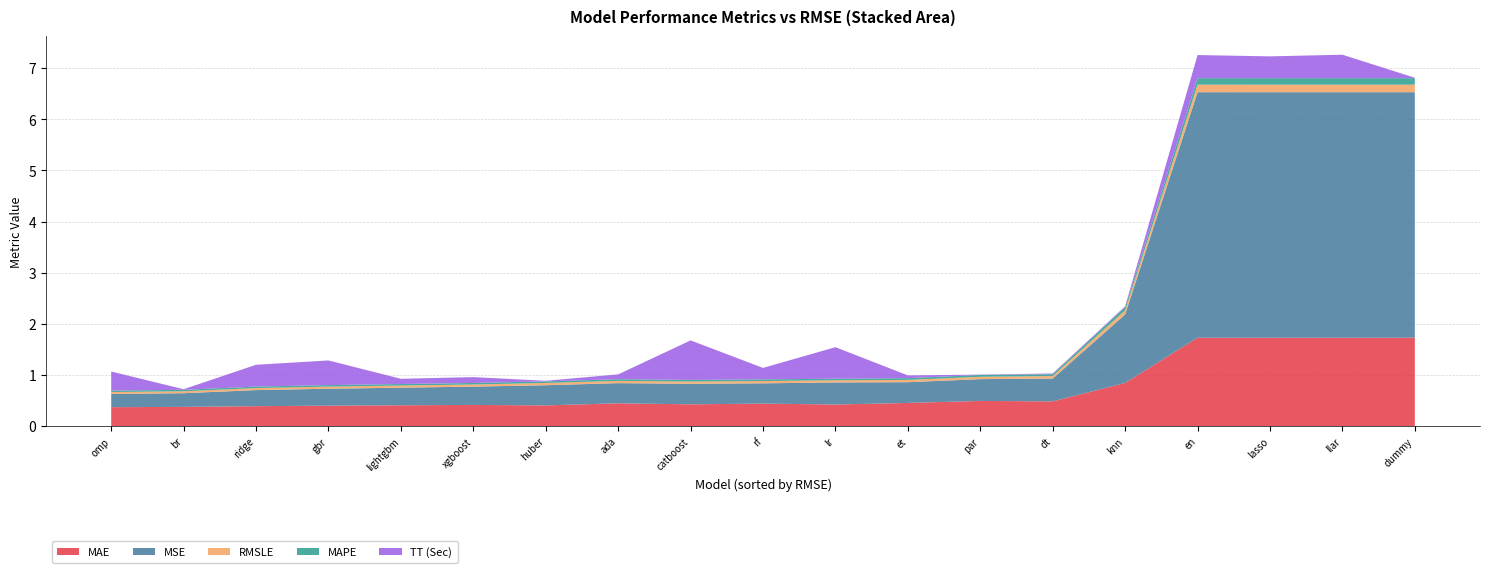

Reading left to right, list all the values displayed in this chart.

MAE: omp=0.4	br=0.4	ridge=0.4	gbr=0.4	lightgbm=0.4	xgboost=0.4	huber=0.4	ada=0.4	catboost=0.4	rf=0.4	lr=0.4	et=0.5	par=0.5	dt=0.5	knn=0.8	en=1.7	lasso=1.7	llar=1.7	dummy=1.7
MSE: omp=0.3	br=0.3	ridge=0.3	gbr=0.3	lightgbm=0.3	xgboost=0.4	huber=0.4	ada=0.4	catboost=0.4	rf=0.4	lr=0.4	et=0.4	par=0.4	dt=0.4	knn=1.3	en=4.8	lasso=4.8	llar=4.8	dummy=4.8
RMSLE: omp=0.0	br=0.0	ridge=0.0	gbr=0.0	lightgbm=0.0	xgboost=0.0	huber=0.0	ada=0.0	catboost=0.0	rf=0.0	lr=0.0	et=0.0	par=0.0	dt=0.0	knn=0.1	en=0.1	lasso=0.1	llar=0.1	dummy=0.1
MAPE: omp=0.0	br=0.0	ridge=0.0	gbr=0.0	lightgbm=0.0	xgboost=0.0	huber=0.0	ada=0.0	catboost=0.0	rf=0.0	lr=0.0	et=0.0	par=0.0	dt=0.0	knn=0.1	en=0.1	lasso=0.1	llar=0.1	dummy=0.1
TT (Sec): omp=0.4	br=0.0	ridge=0.4	gbr=0.5	lightgbm=0.1	xgboost=0.1	huber=0.0	ada=0.1	catboost=0.8	rf=0.2	lr=0.6	et=0.1	par=0.0	dt=0.0	knn=0.0	en=0.5	lasso=0.4	llar=0.5	dummy=0.0